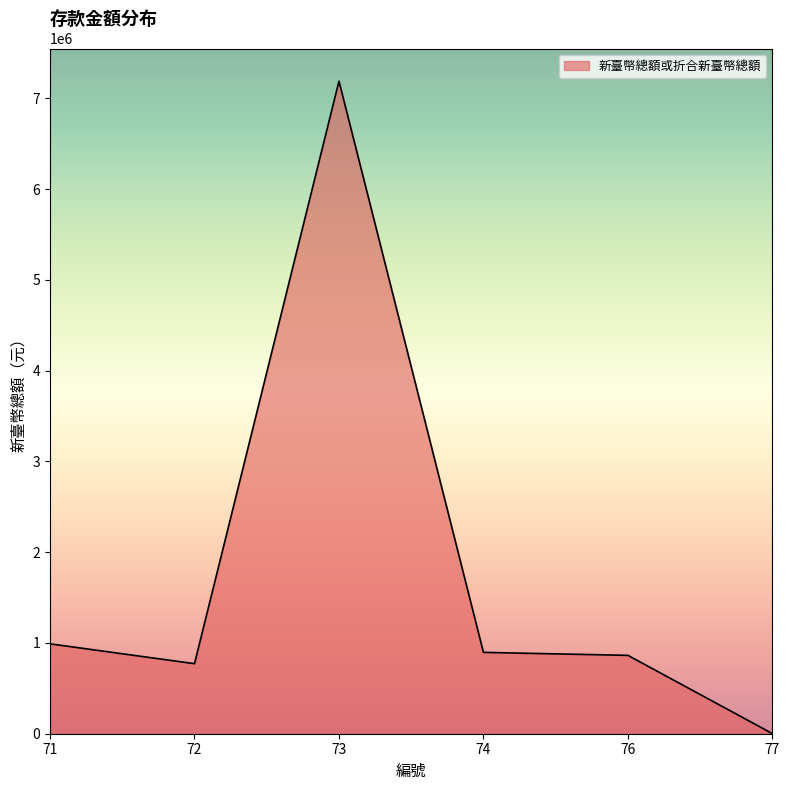

How many values are below 896141?

3